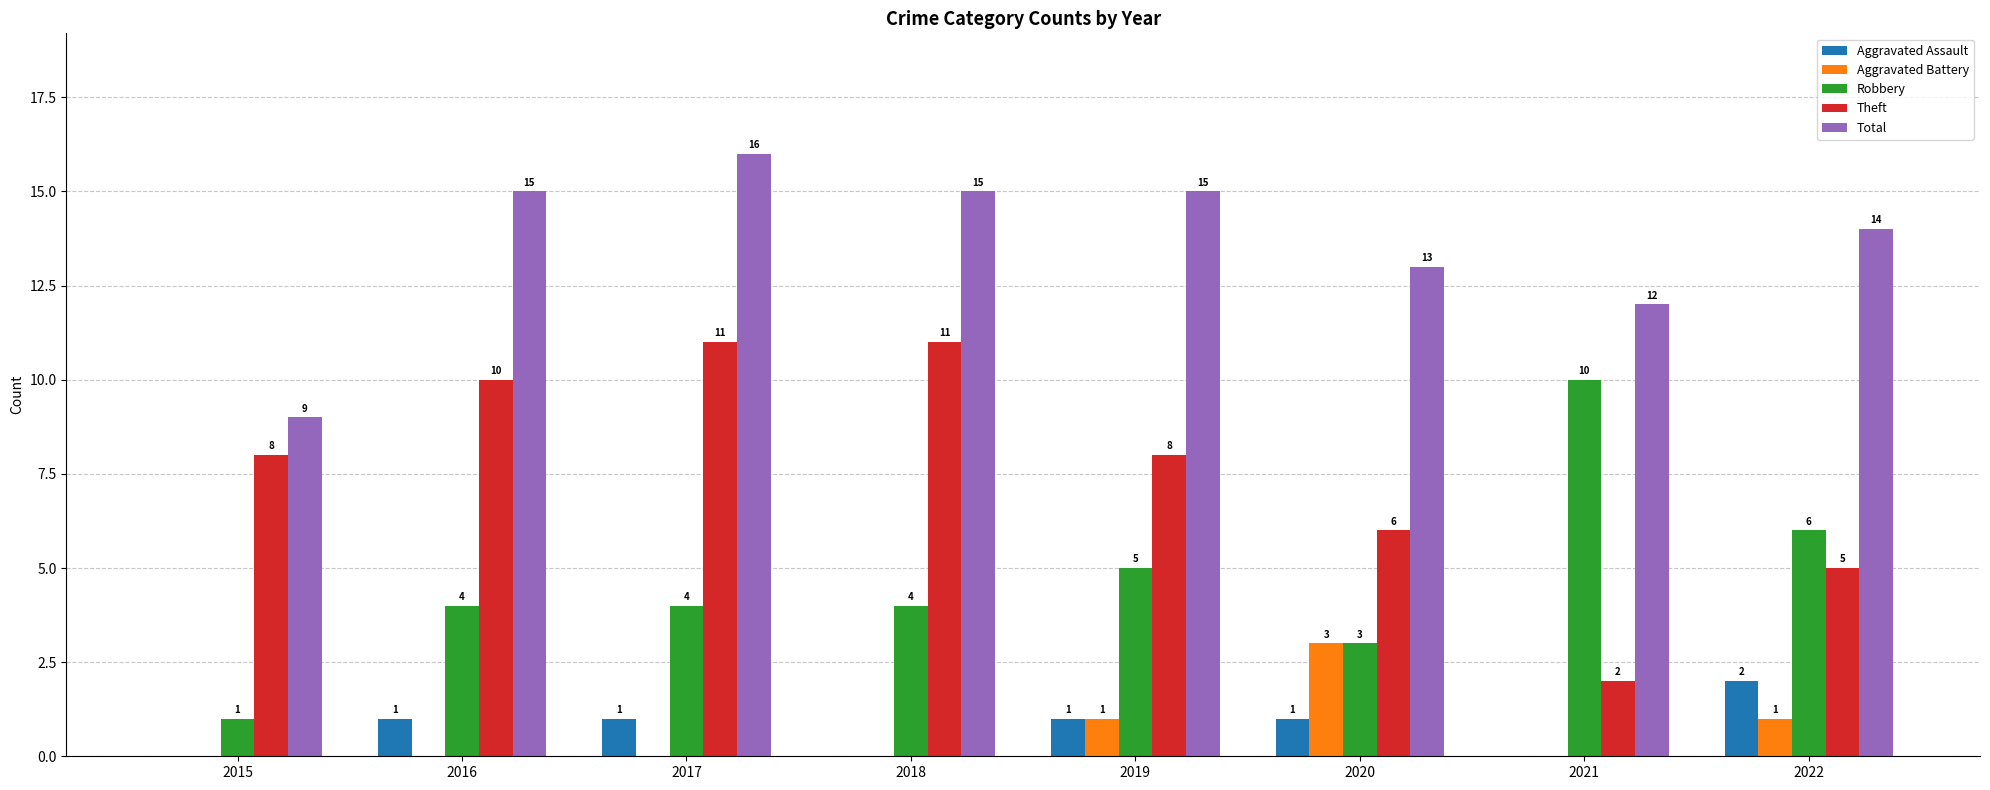

What is the spread (max minus min) of values at 2018?

15